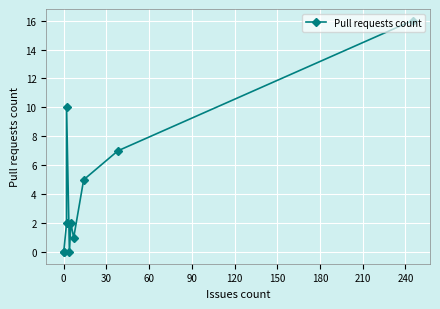

True or false: the data shows 2 at 180.

False